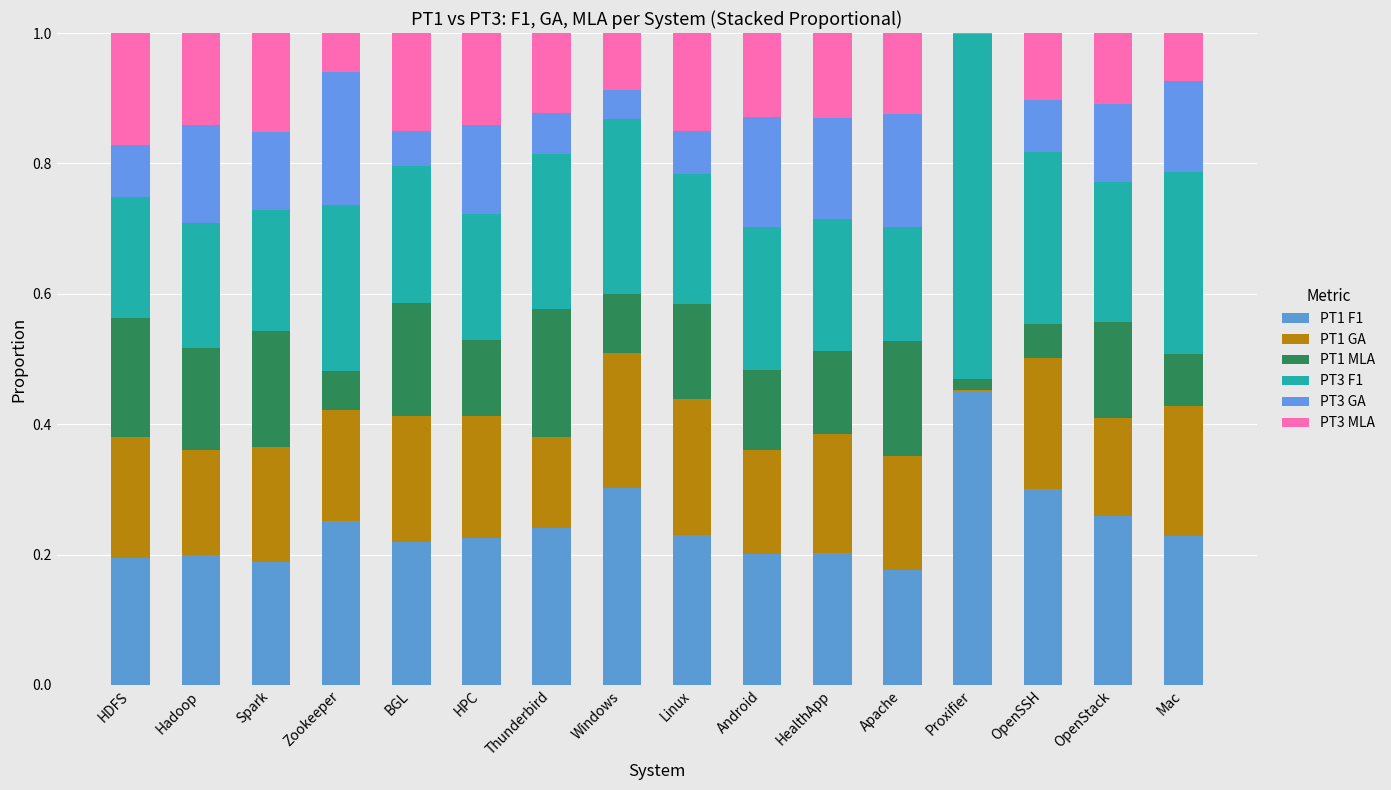

What is the total value across all series at Mac?

1.0